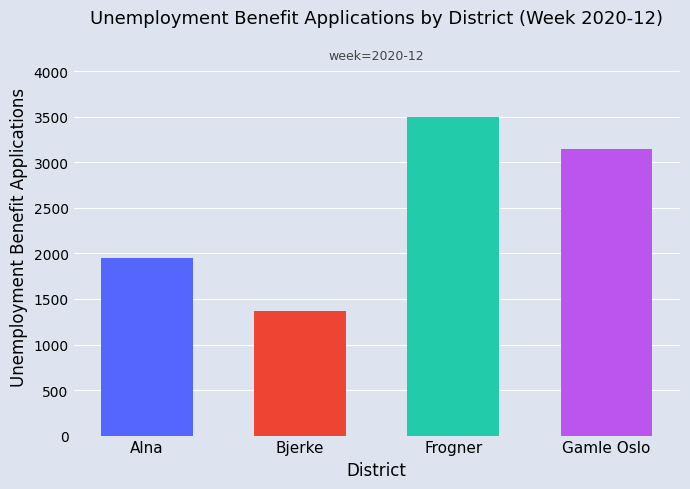

What is the maximum value shown in the chart?

3502